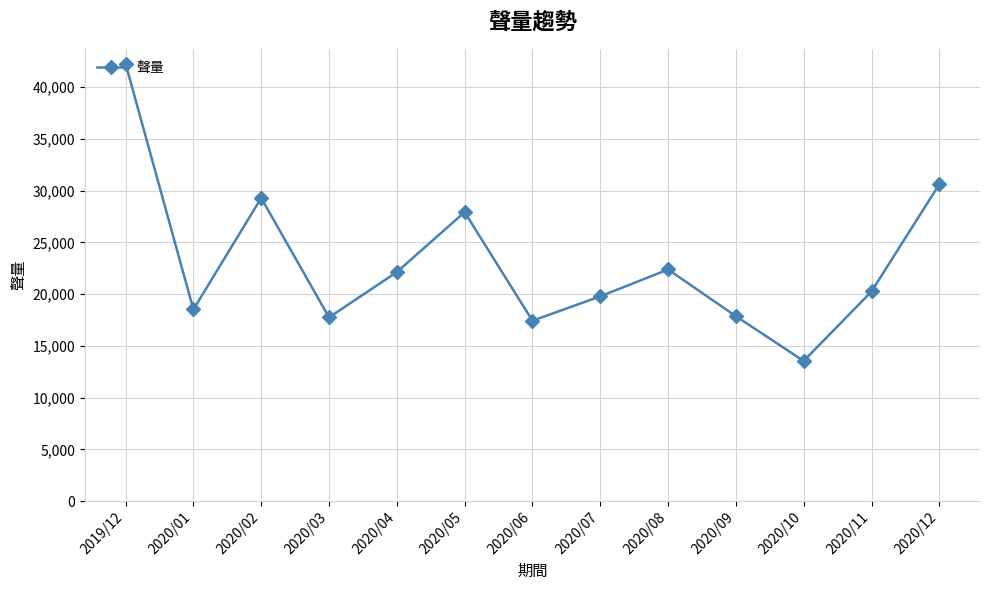

How many values are below 20259?

6